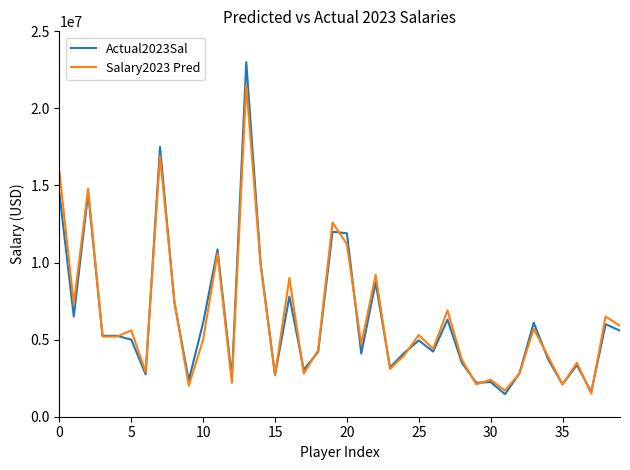

Which series has the largest range (max minus min)?

Actual2023Sal